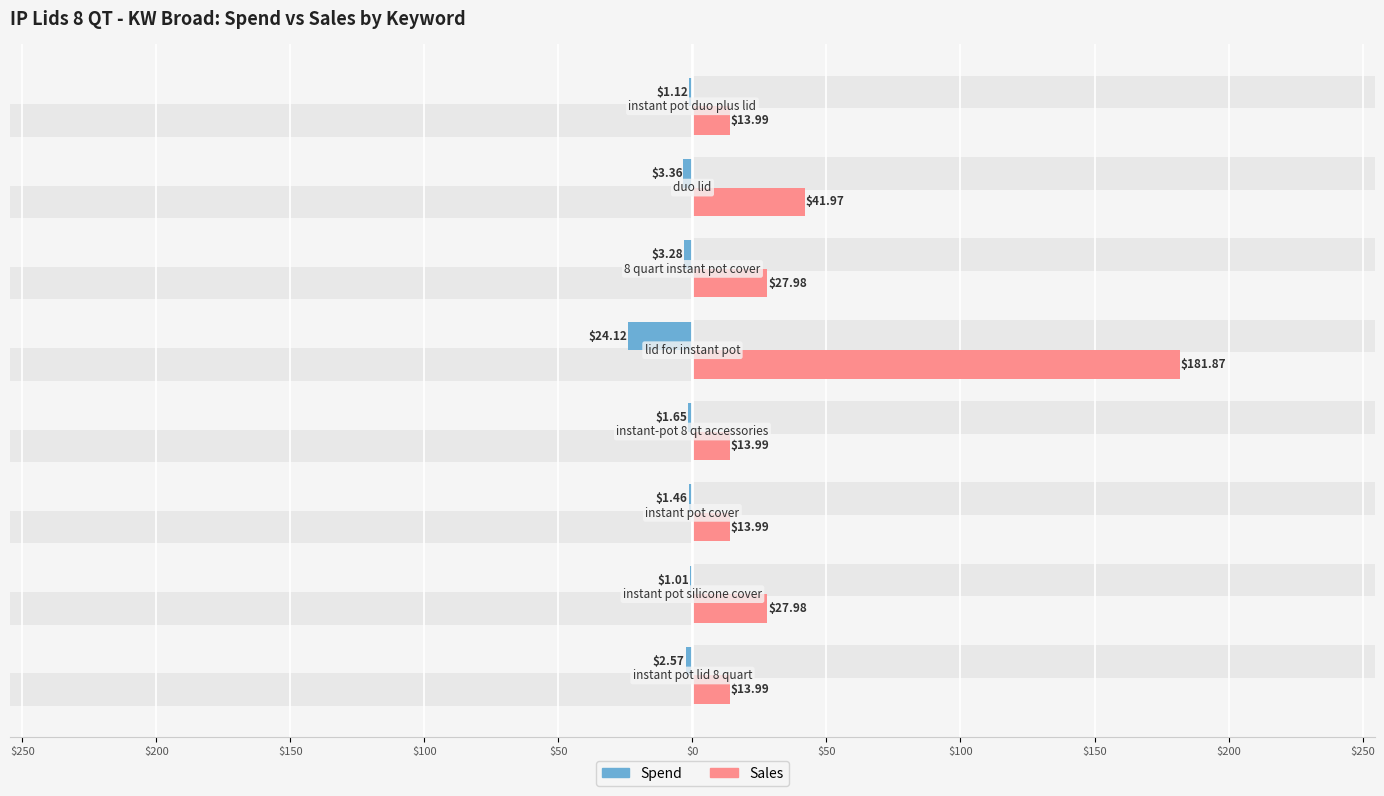

Does the chart contain stacked bars?

No